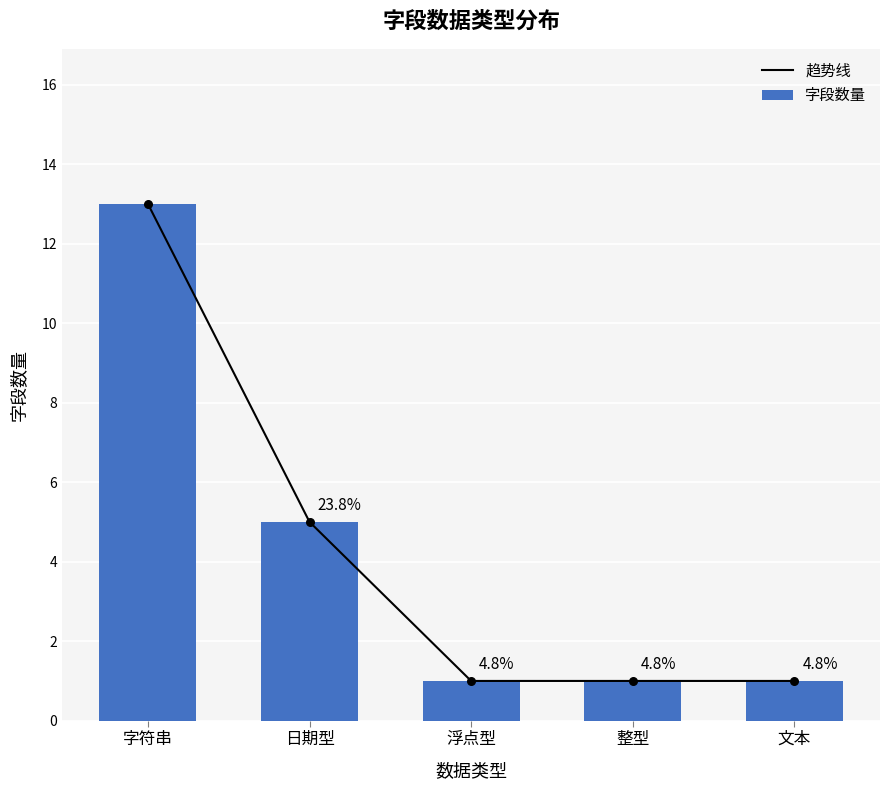

At how many categories does at least one series exceed 2?

2